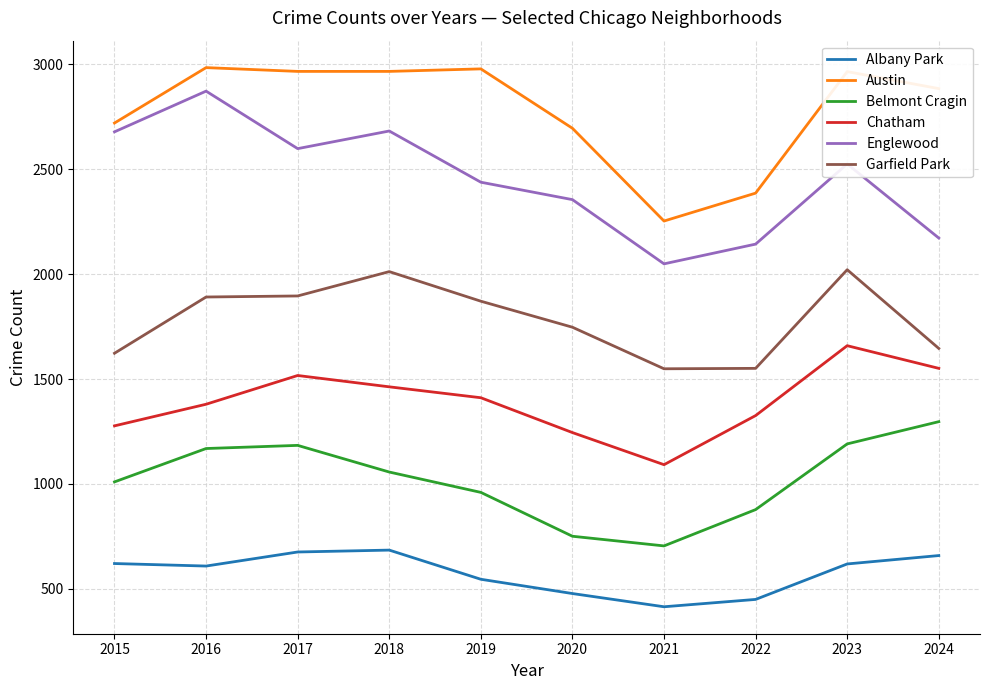

At 2018, list the series in order from smallest to largest.

Albany Park, Belmont Cragin, Chatham, Garfield Park, Englewood, Austin